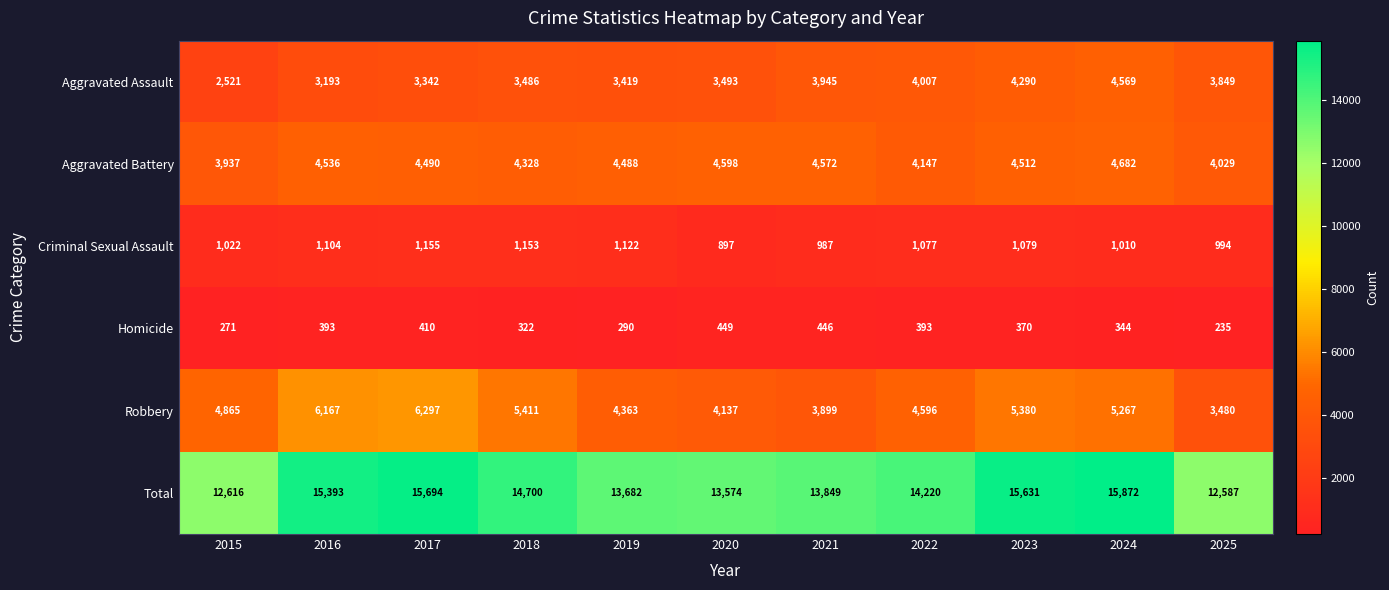

What value does the Total series have at 2016, to the nearest 10?

15390